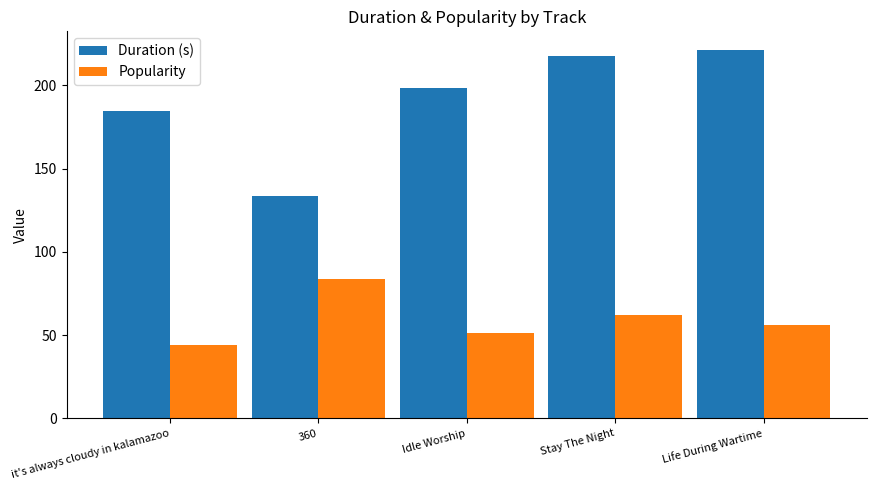

At which label does Duration (s) first exceed 198?

Idle Worship